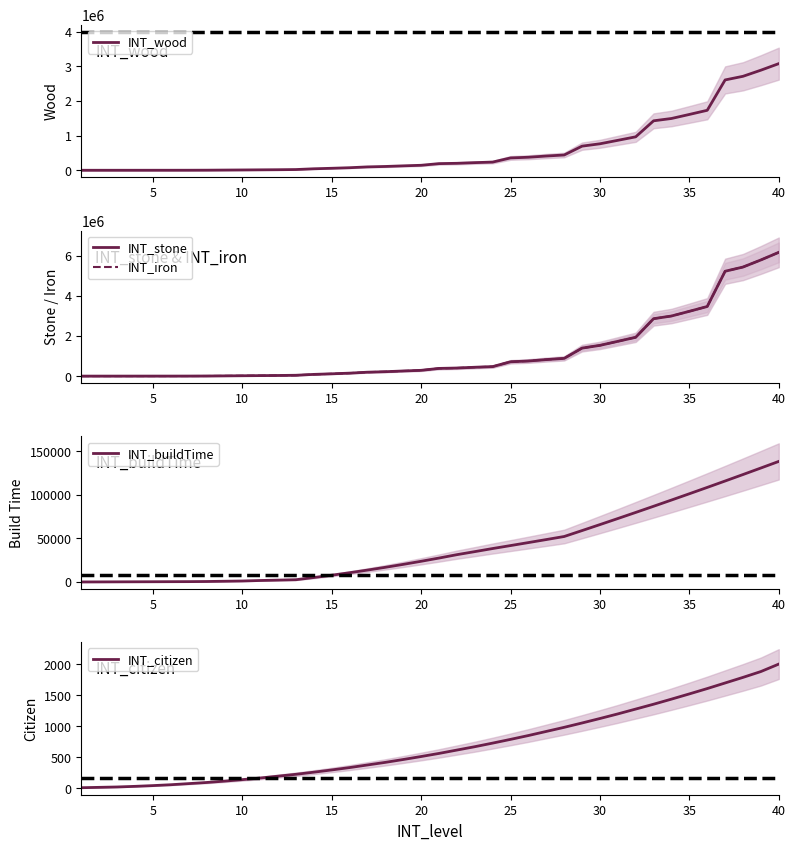

Is it true that INT_buildTime equals 12659 at 25?

False